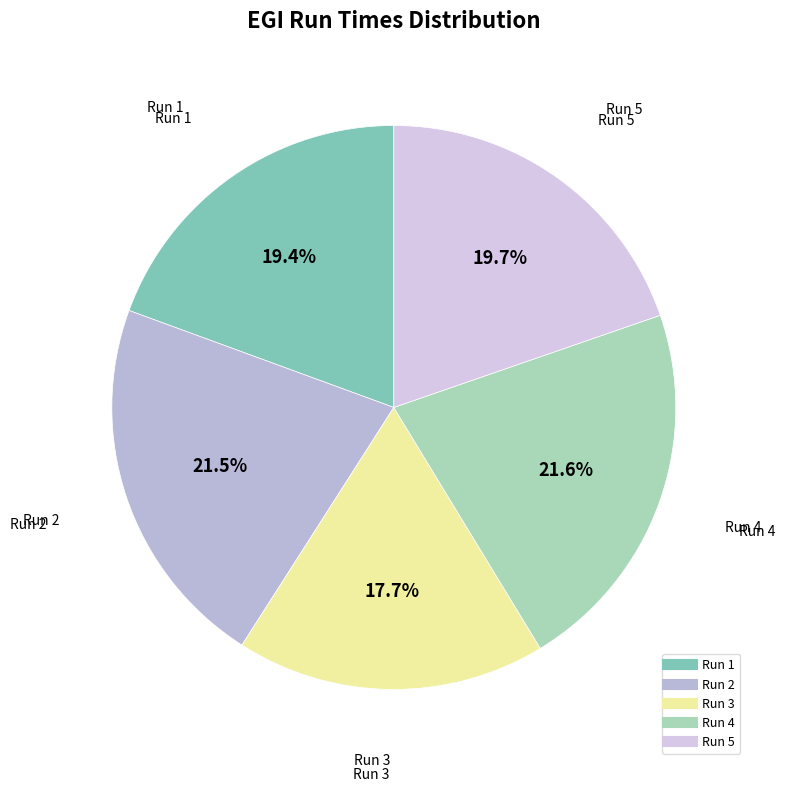

The Run 4 slice represents 7% of the pie. True or false?

False